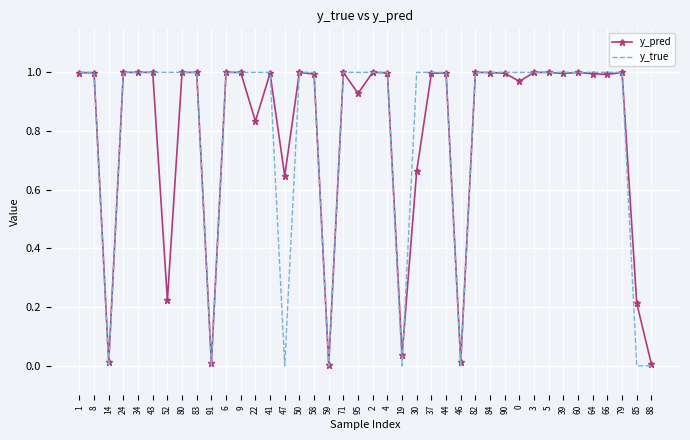

Which series has the largest total across all categories?

y_true